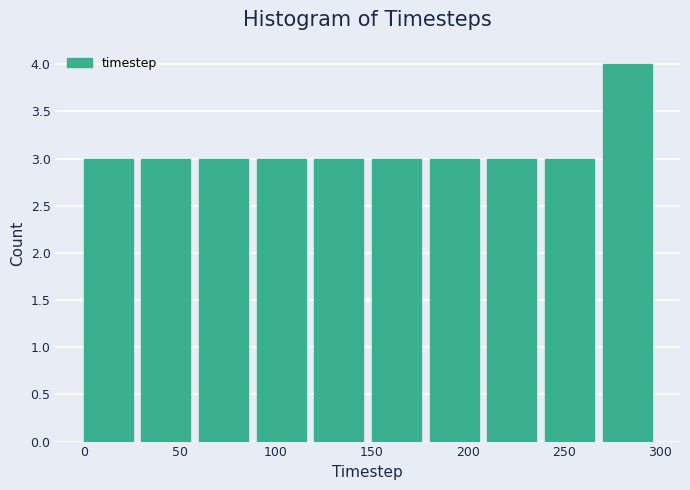

Reading left to right, list every bar in this chart as the range it spans on the x-axis followed by its height. The values are not printed on the chart, so give them approximately, as read against the axis.

0 to 30: 3
30 to 60: 3
60 to 90: 3
90 to 120: 3
120 to 150: 3
150 to 180: 3
180 to 210: 3
210 to 240: 3
240 to 270: 3
270 to 300: 4